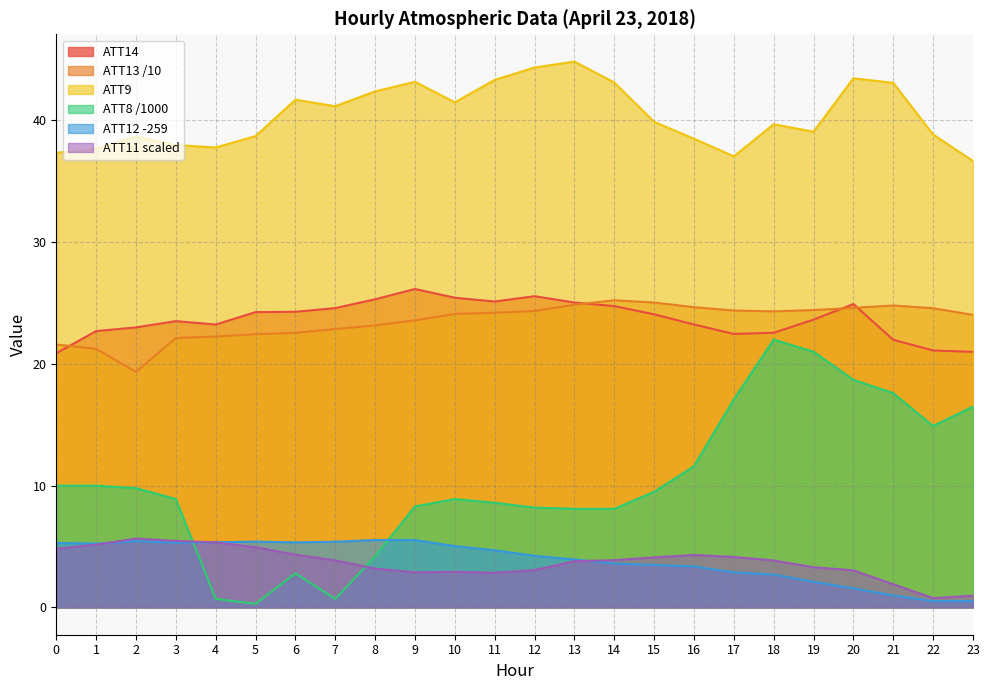

Which series changed the most between 0 and 19?

ATT8 /1000